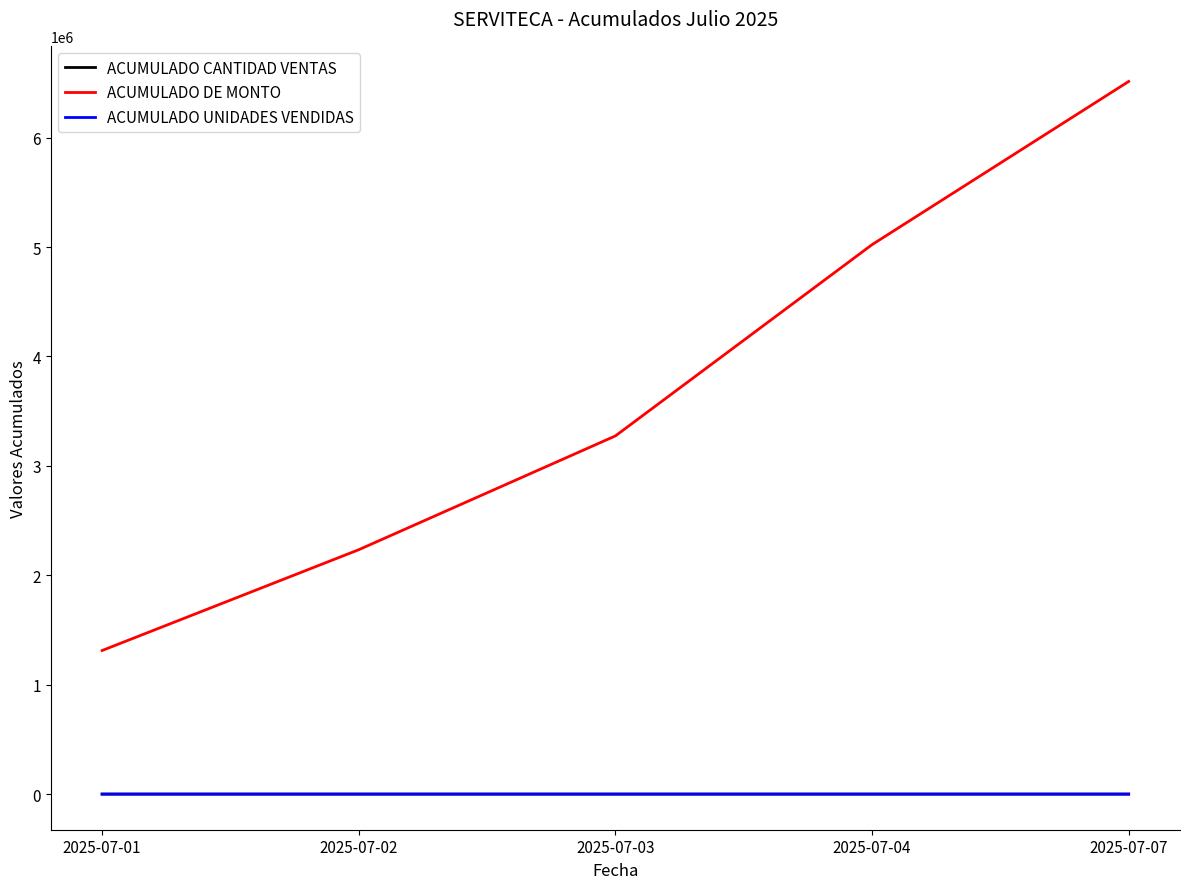

What is the difference between the ACUMULADO DE MONTO values at 2025-07-03 and 2025-07-04?

1748085